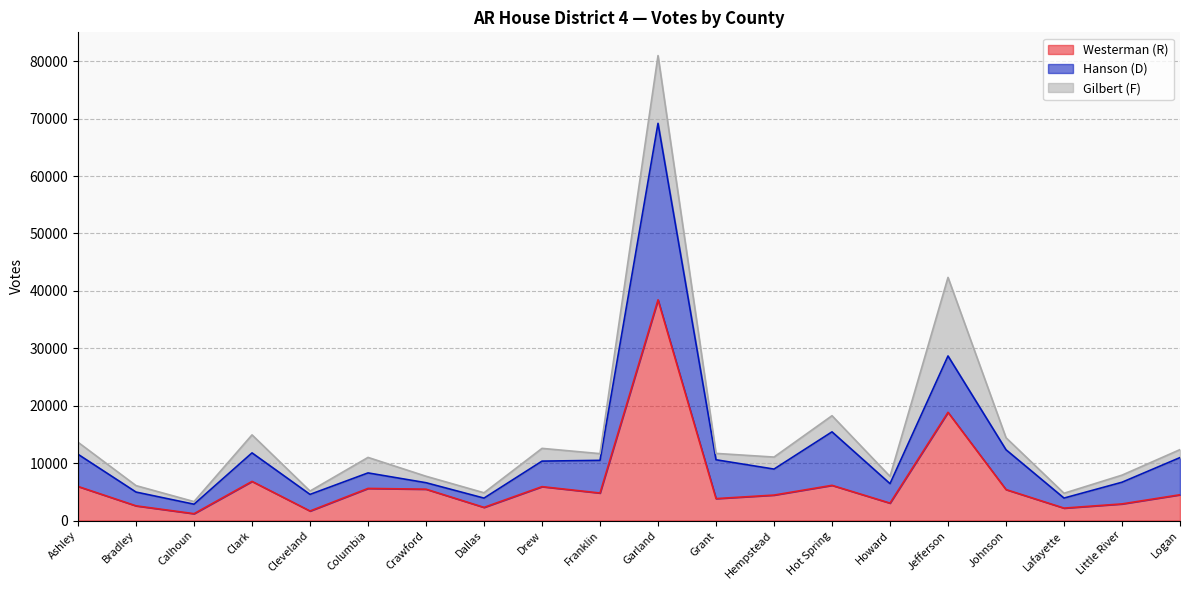

At which category does Hanson (D) reach its first local peak?

Clark